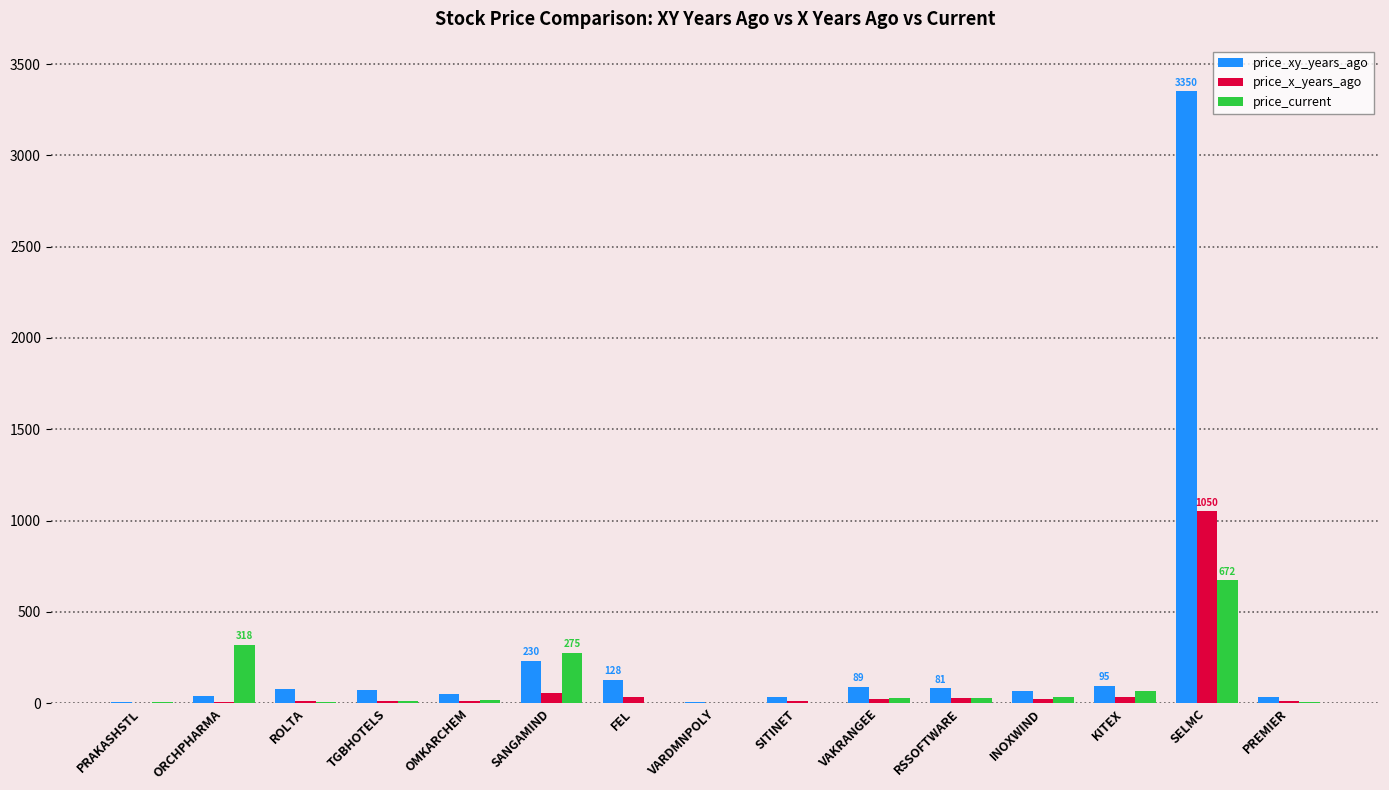

Which category has the highest value in the price_current series?

SELMC